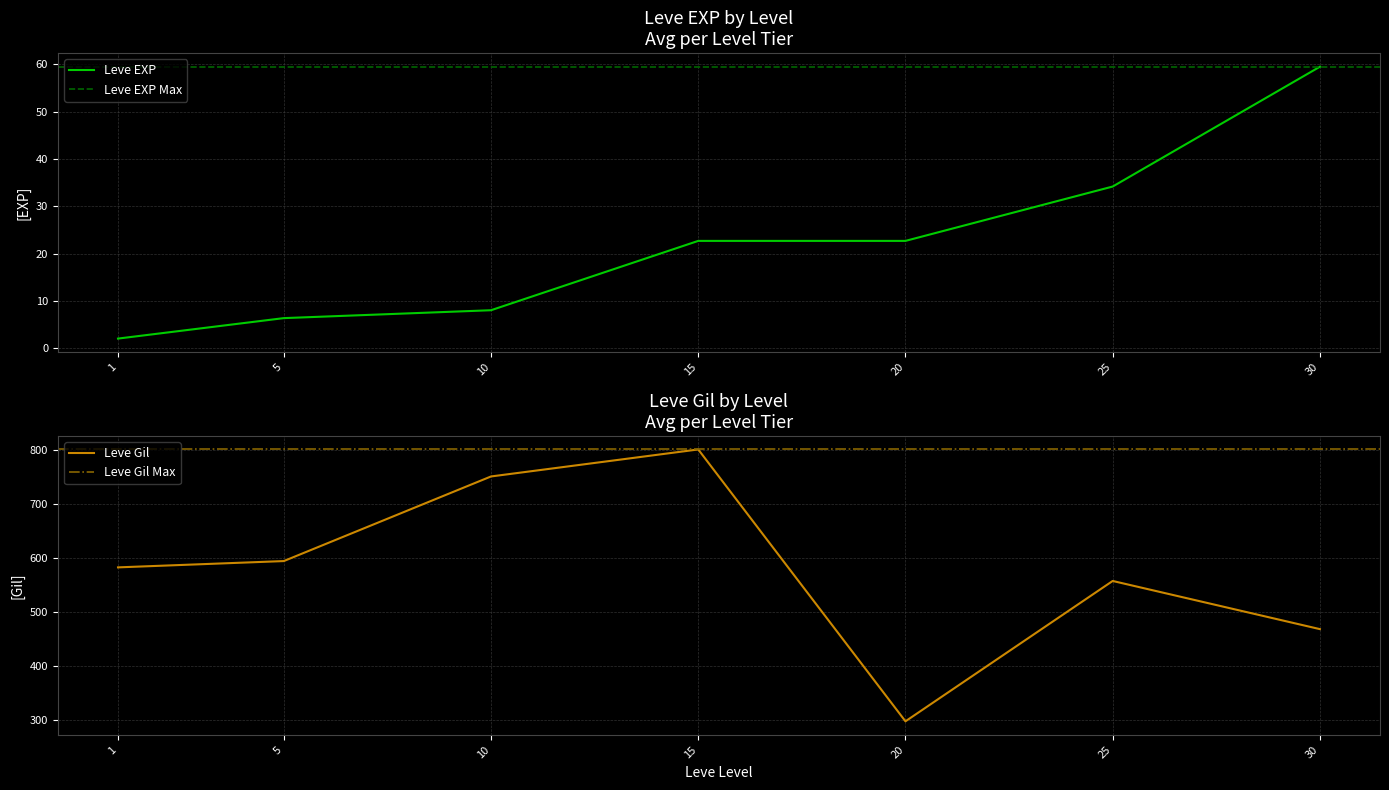

True or false: Leve Gil has more than 2 interior local peaks.

False